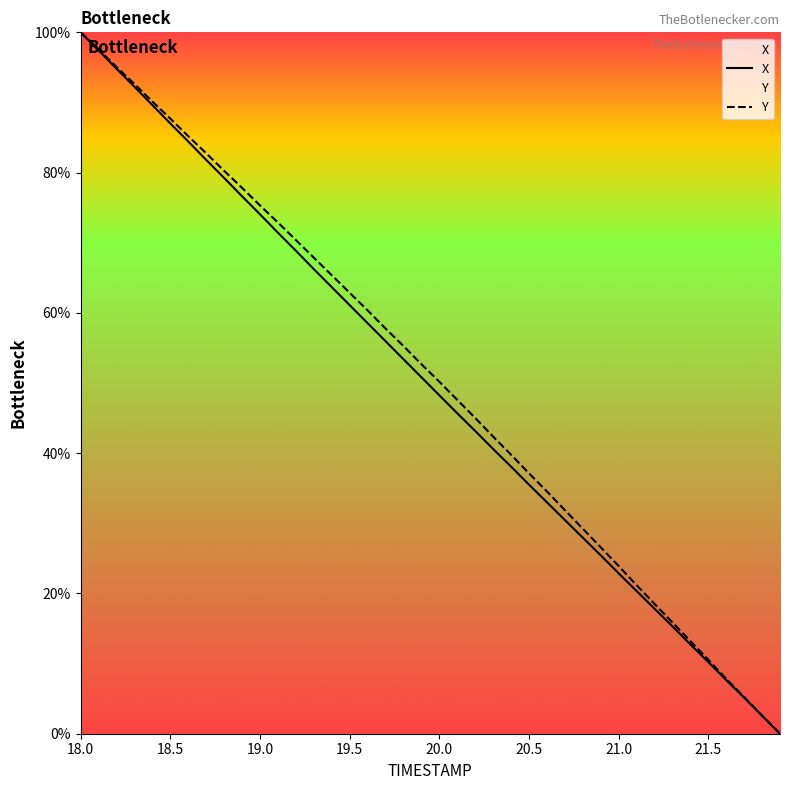

At which label is X closest to 50?

19.9